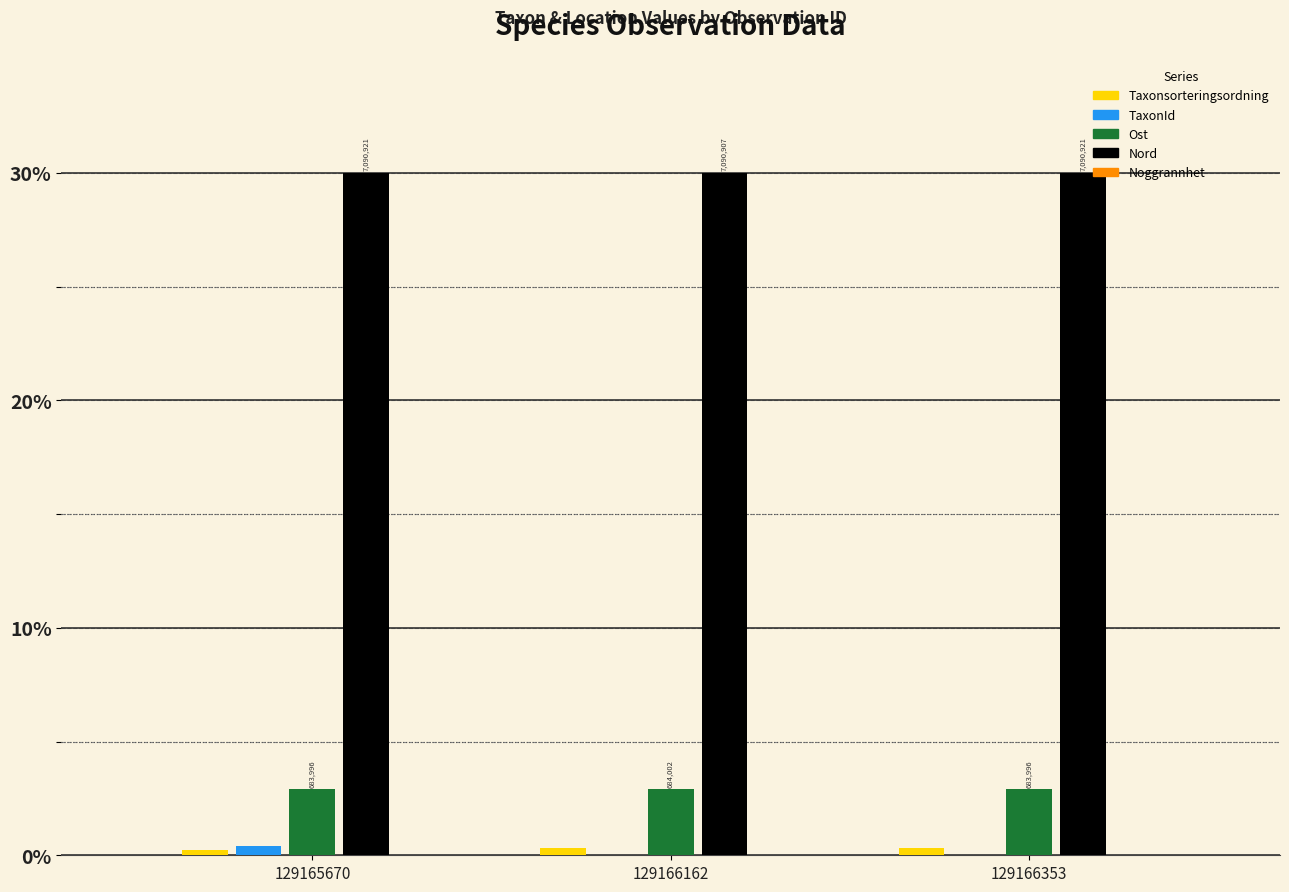

How many groups of bars are there?

3